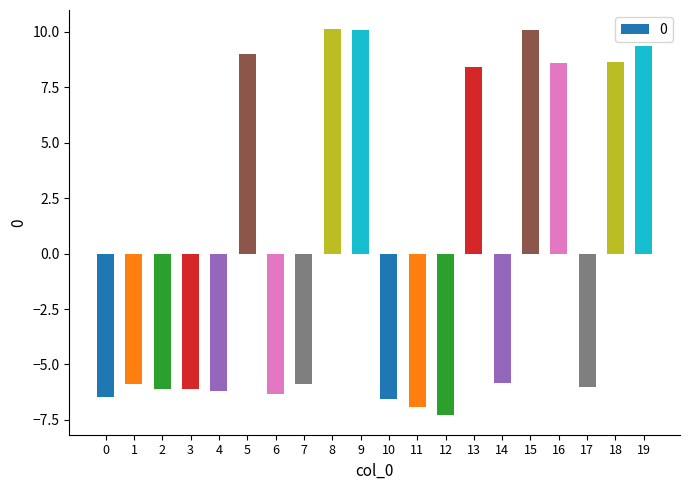

What is the value of the 7th bar from the left?

-6.3